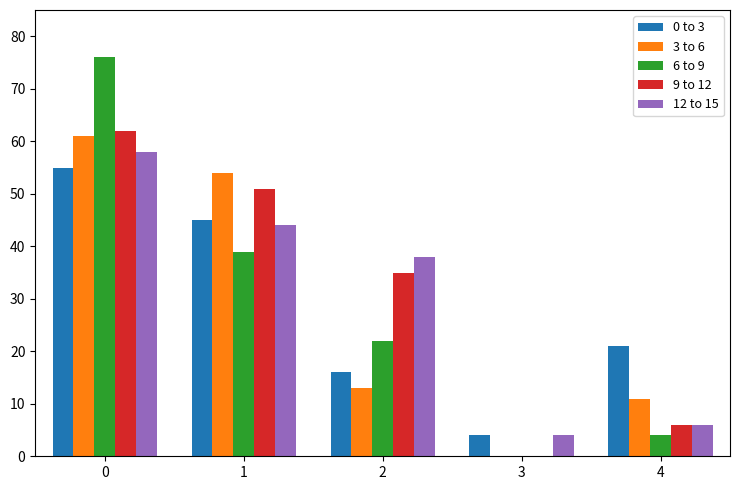

How many series are shown in this chart?

5